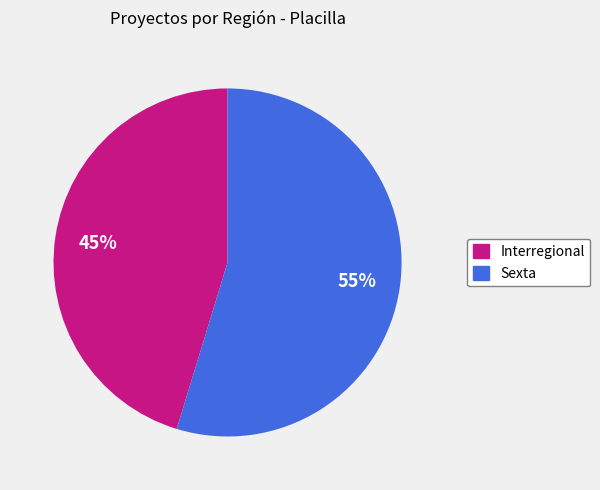

True or false: Interregional accounts for 45% of the total.

True